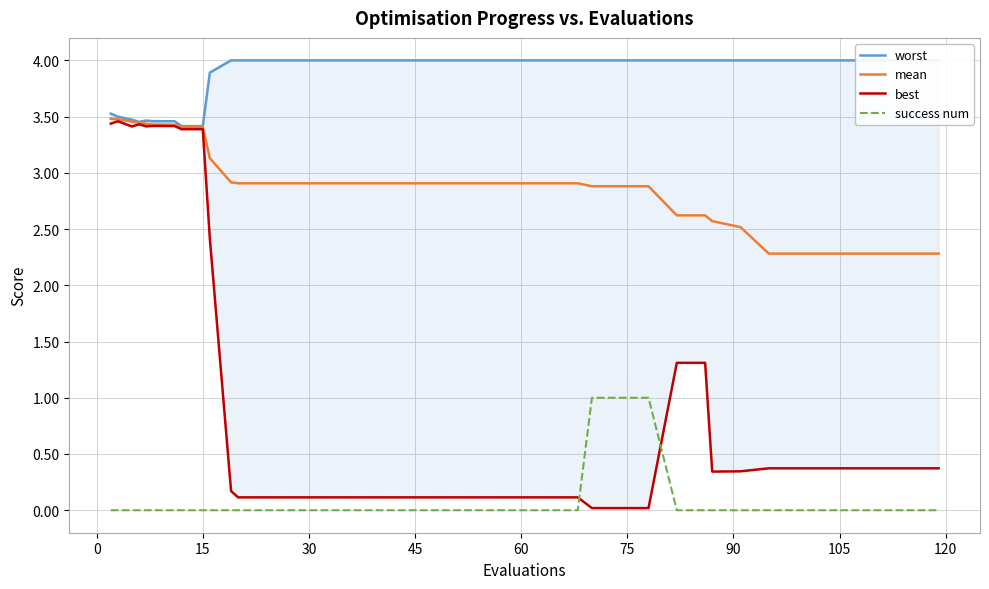

Rank the series by their maximum value, from lowest to highest.

success num, best, mean, worst